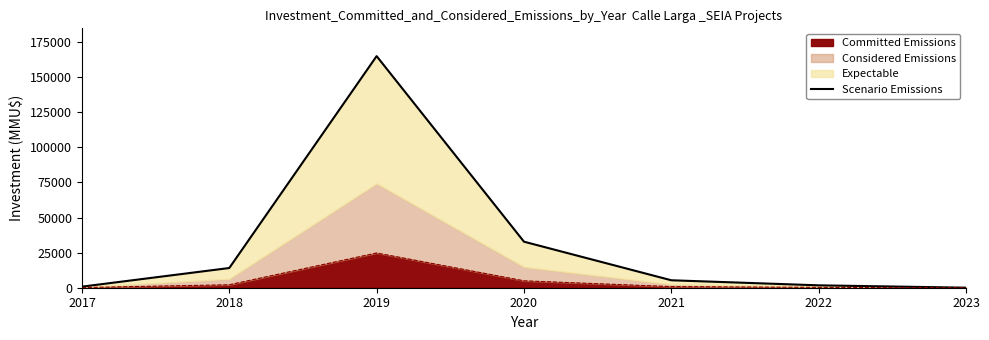

Rank the categories by value from lowest to highest.

2023, 2017, 2022, 2021, 2018, 2020, 2019